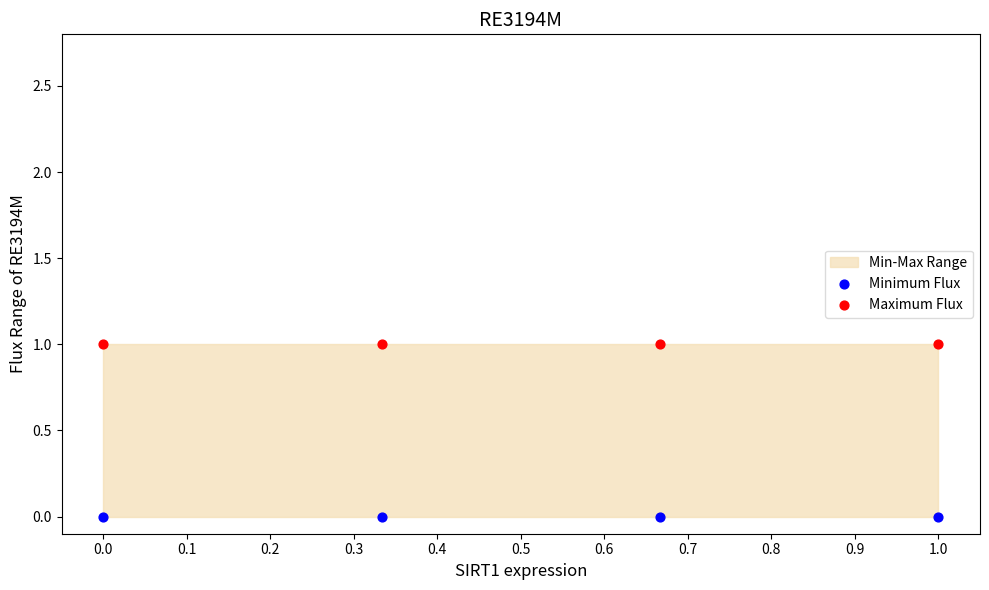

Which series contains the highest Y value?

Maximum Flux